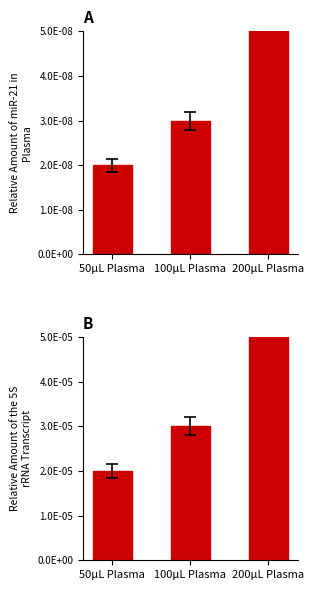

At which category is the sum across all series the highest?

200μL Plasma